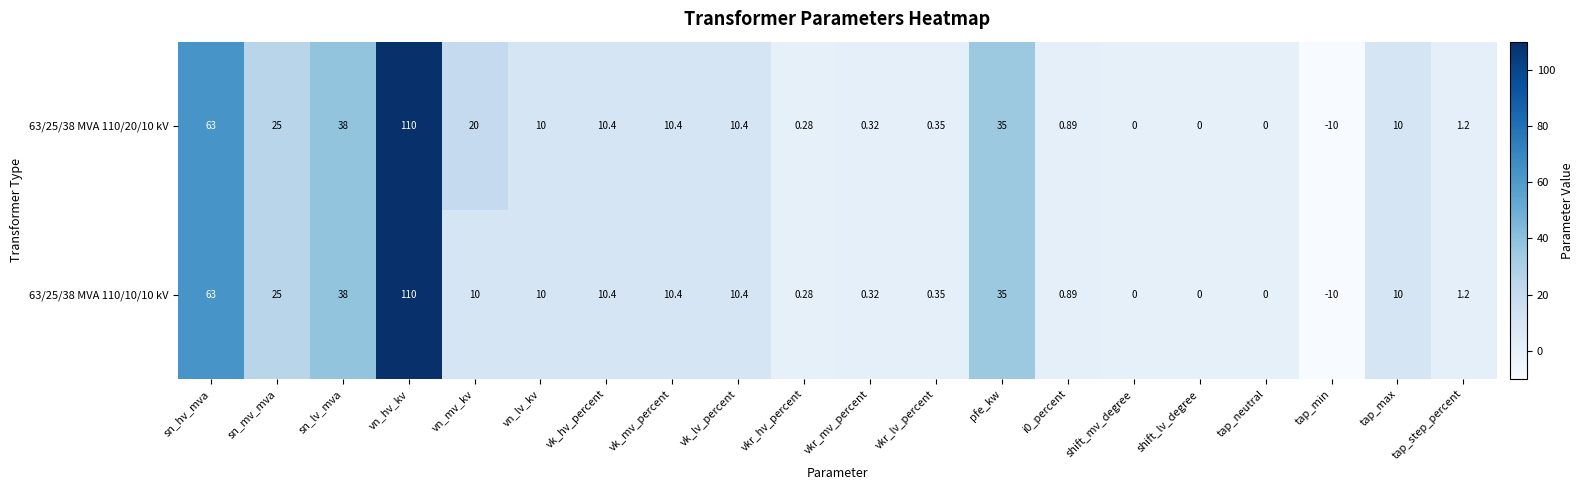

Where does the 63/25/38 MVA 110/20/10 kV series first go above 10?

sn_hv_mva